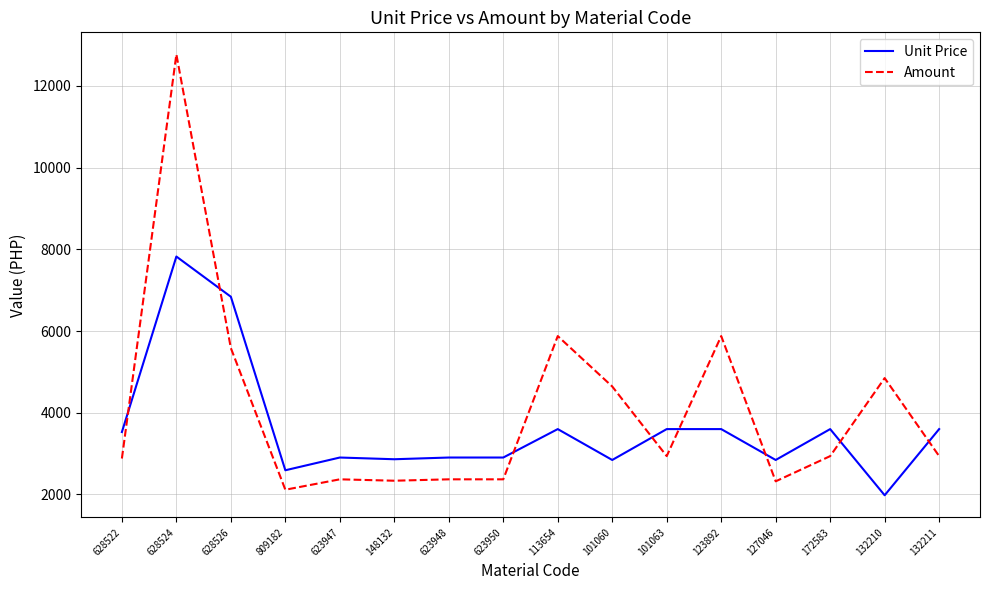

At how many categories does at least one series exceed 8486?

1